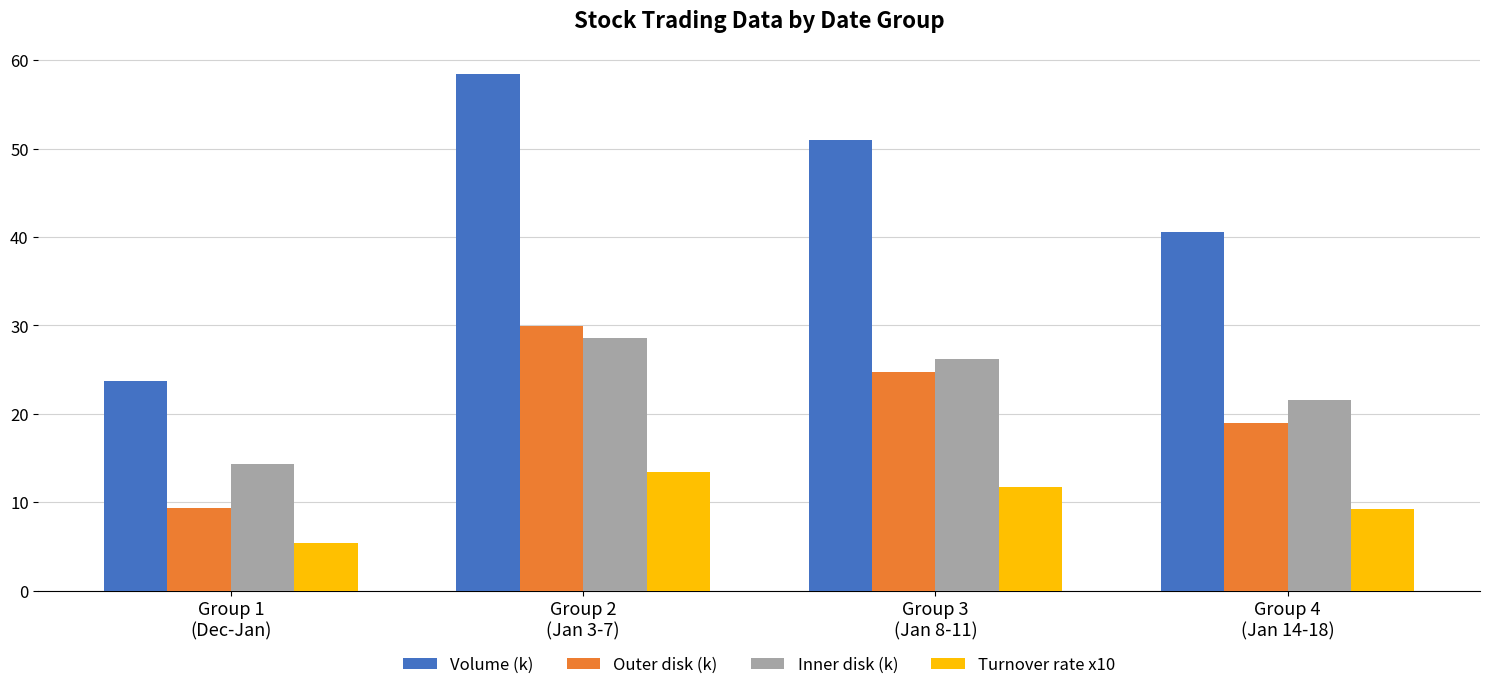

What is the value of the Outer disk (k) bar at the 4th from the left?

19.0